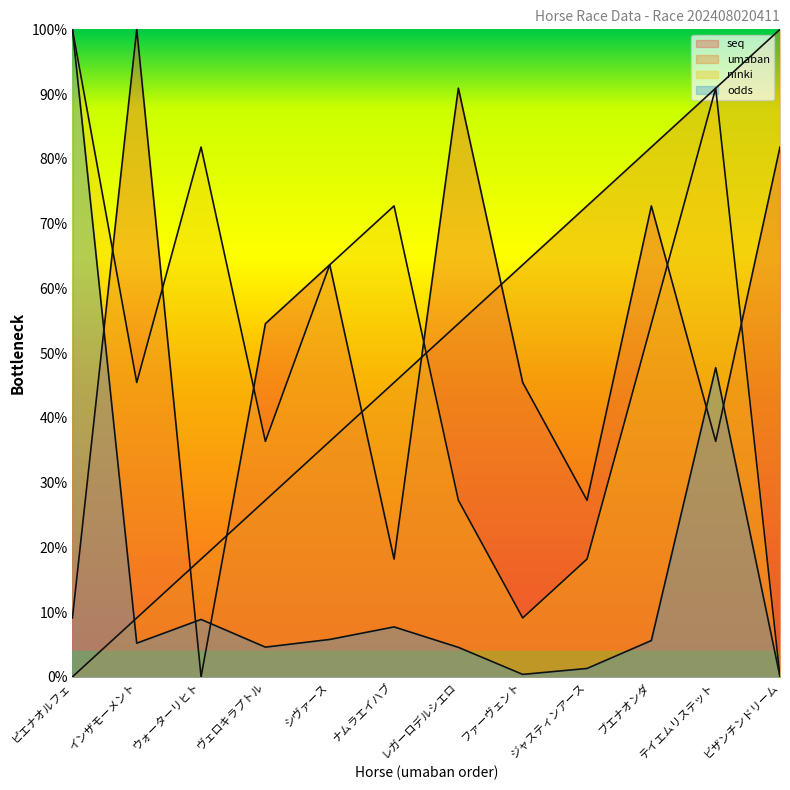

How many interior local peaks does the odds series have?

3